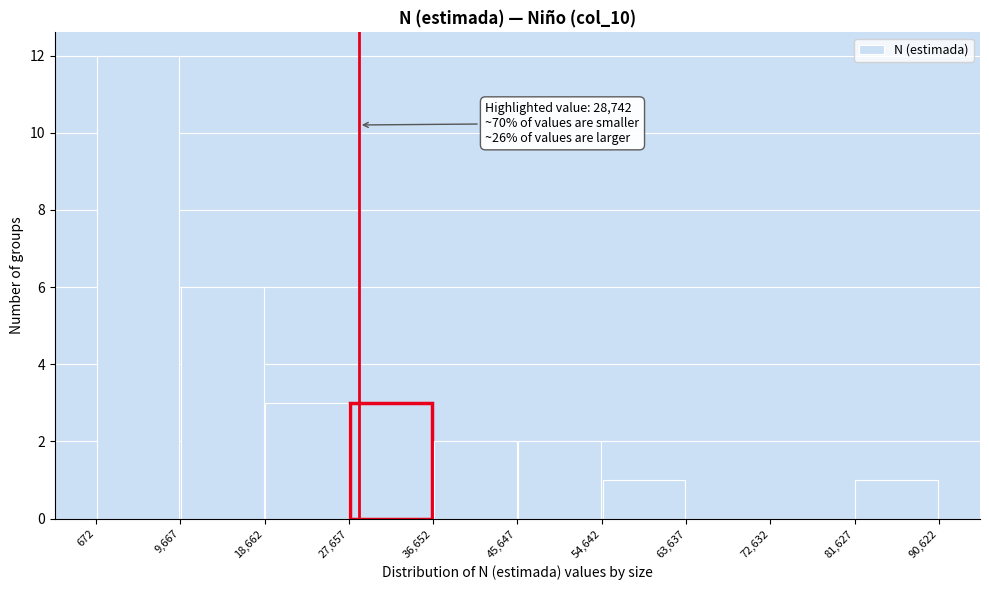

Which range on the x-axis has the tallest bar?

672 to 9,667